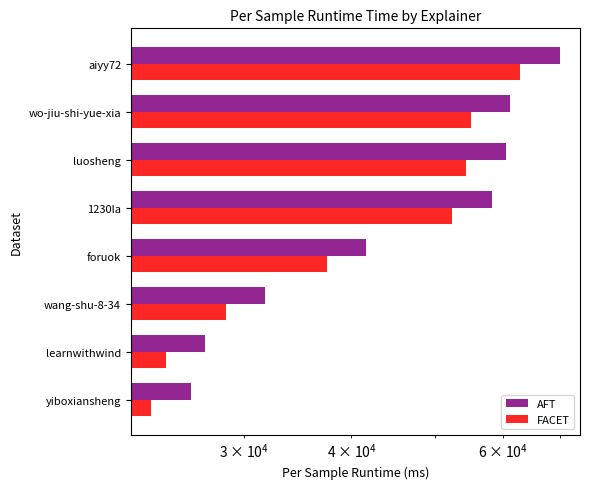

What are all the series names shown in the legend?

AFT, FACET